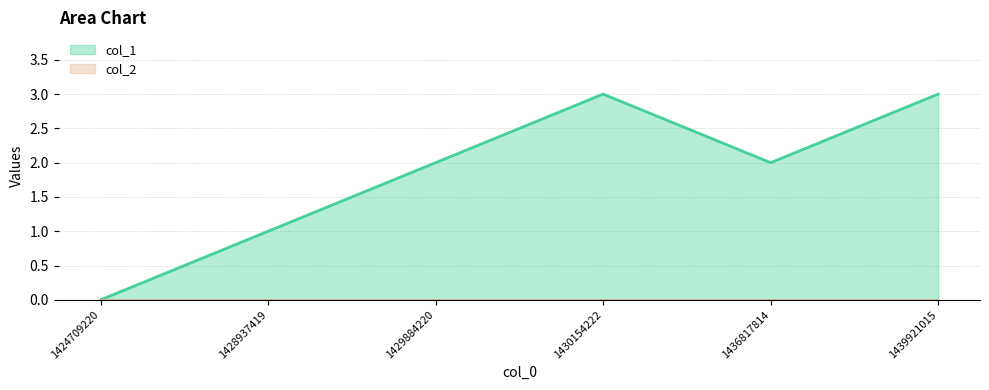

The value at 1429884220 is 1. True or false?

False